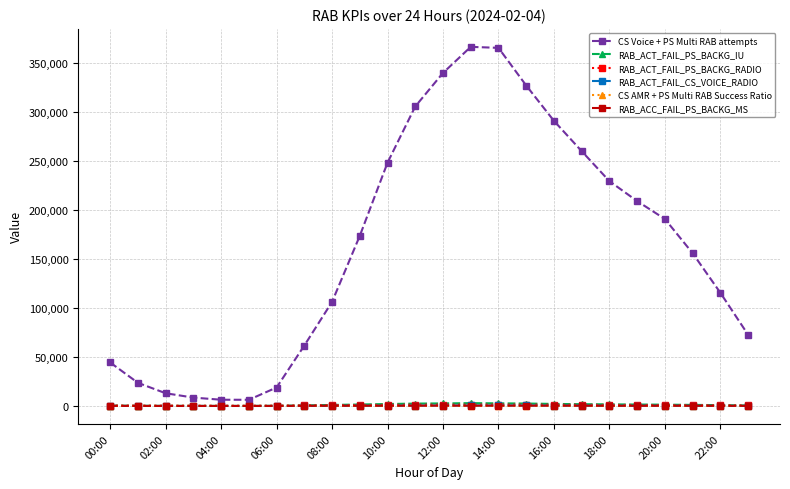

Which series has the largest range (max minus min)?

CS Voice + PS Multi RAB attempts